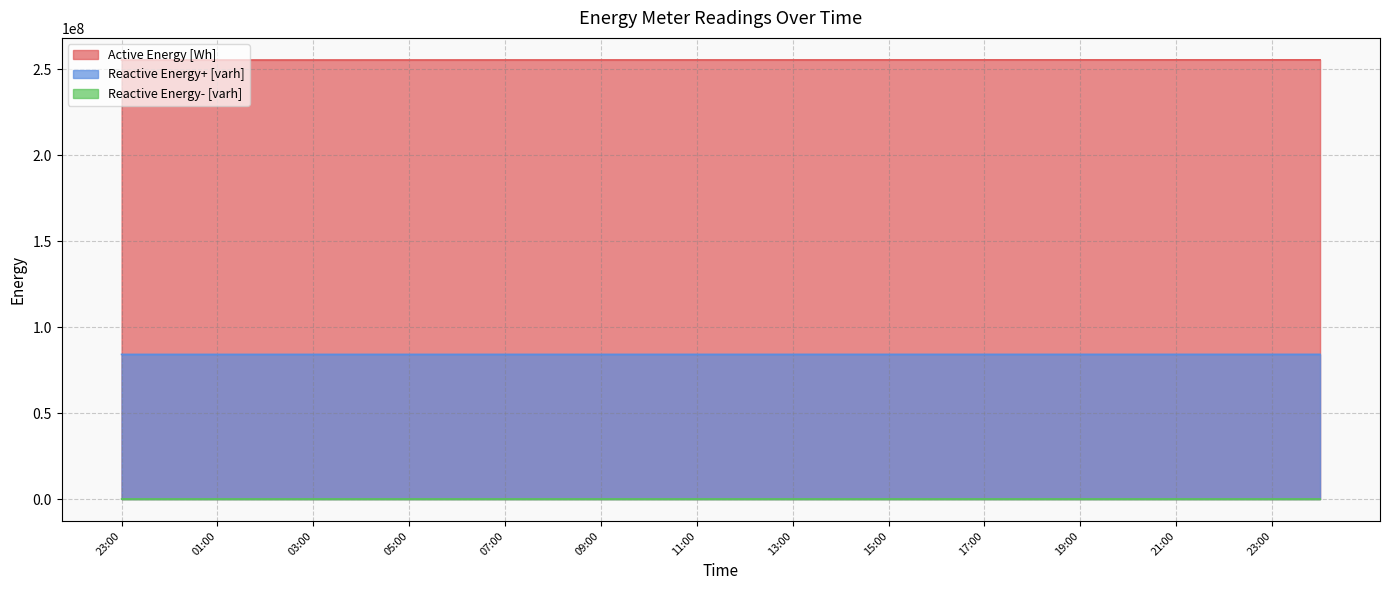

Is the value of Reactive Energy- [varh] at 13:00 greater than the value of Active Energy [Wh] at 20:00?

No